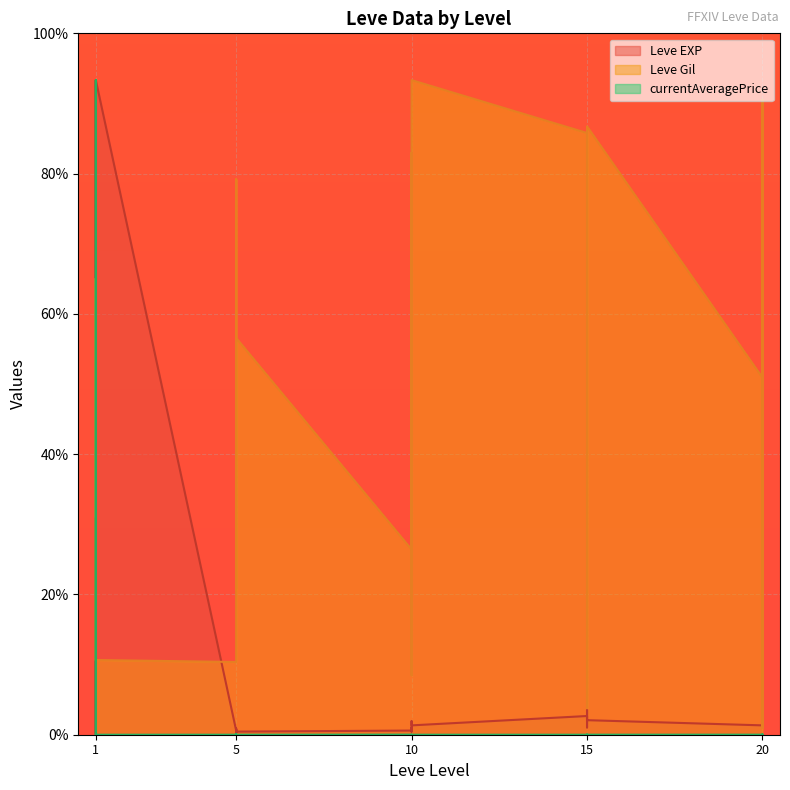

What is the spread (max minus min) of values at 15?

25.7